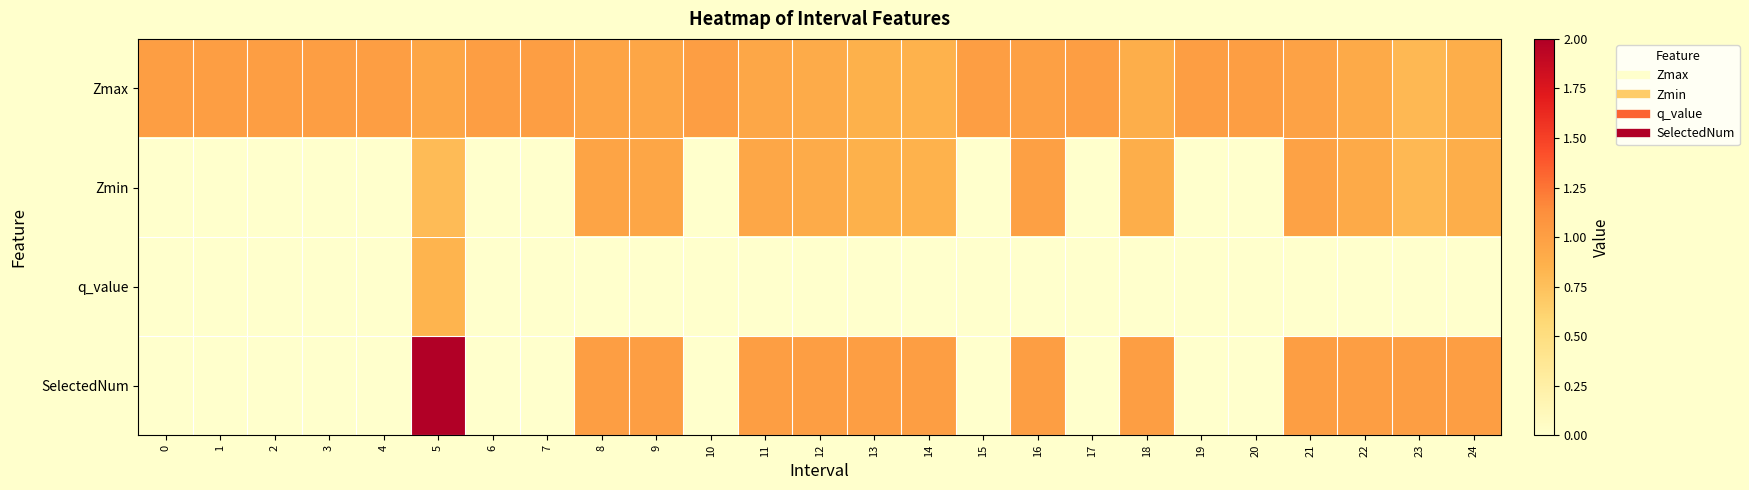

Which series has the largest total across all categories?

Zmax